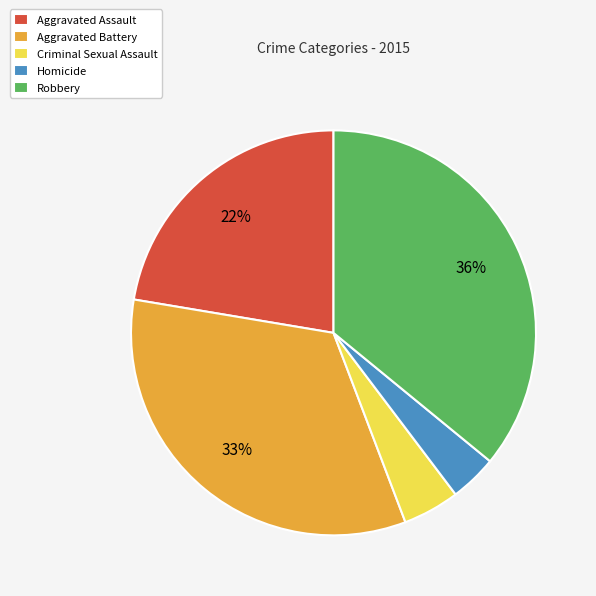

Which slice is the smallest?

Homicide